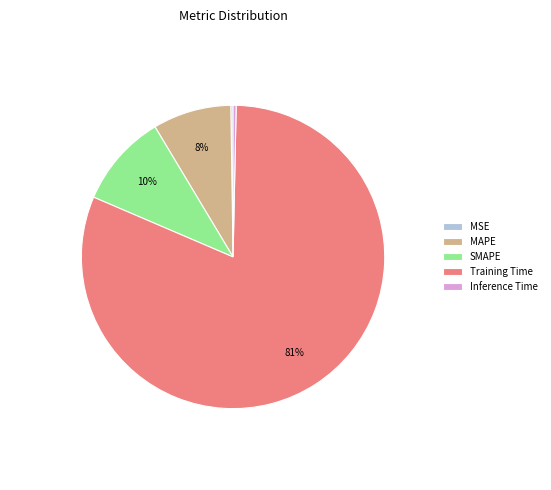

What is the largest slice in the pie chart?

Training Time